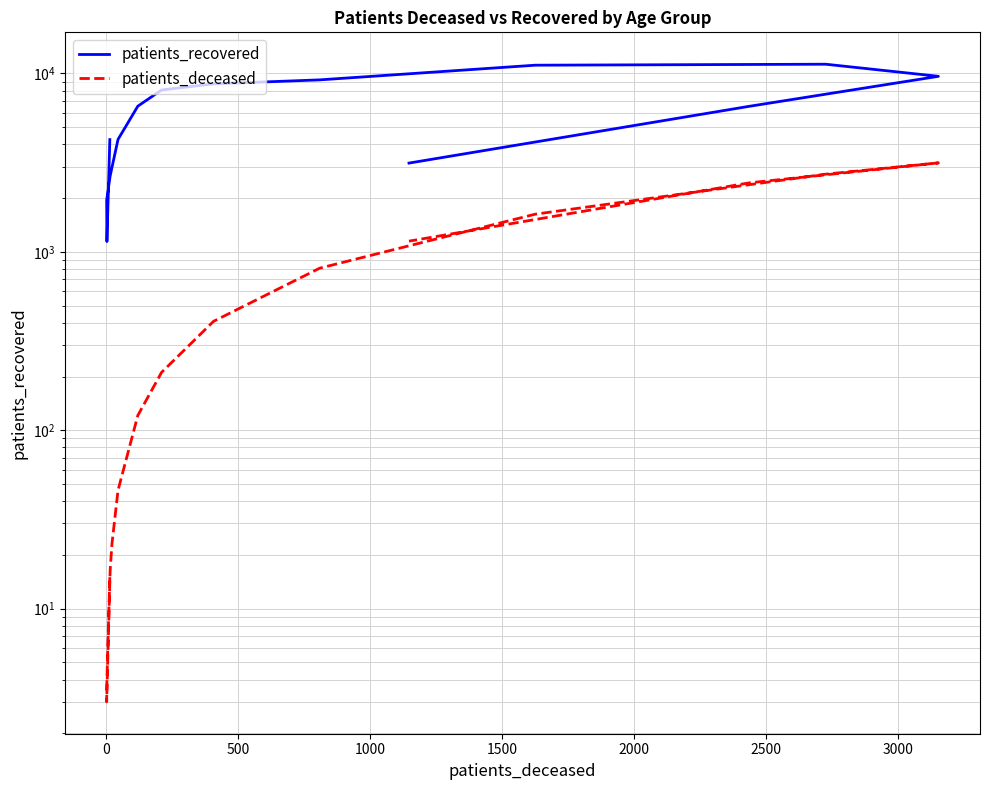

Is the value of patients_deceased at 3500 greater than the value of patients_recovered at 15?

No